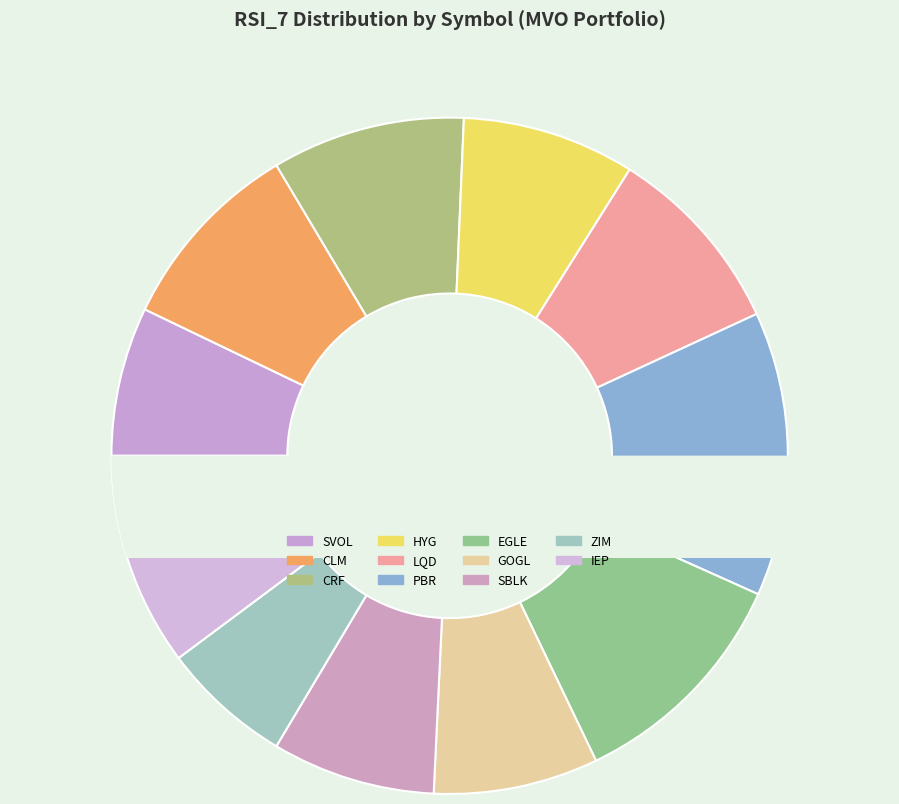

Does any single category account for the majority?

No